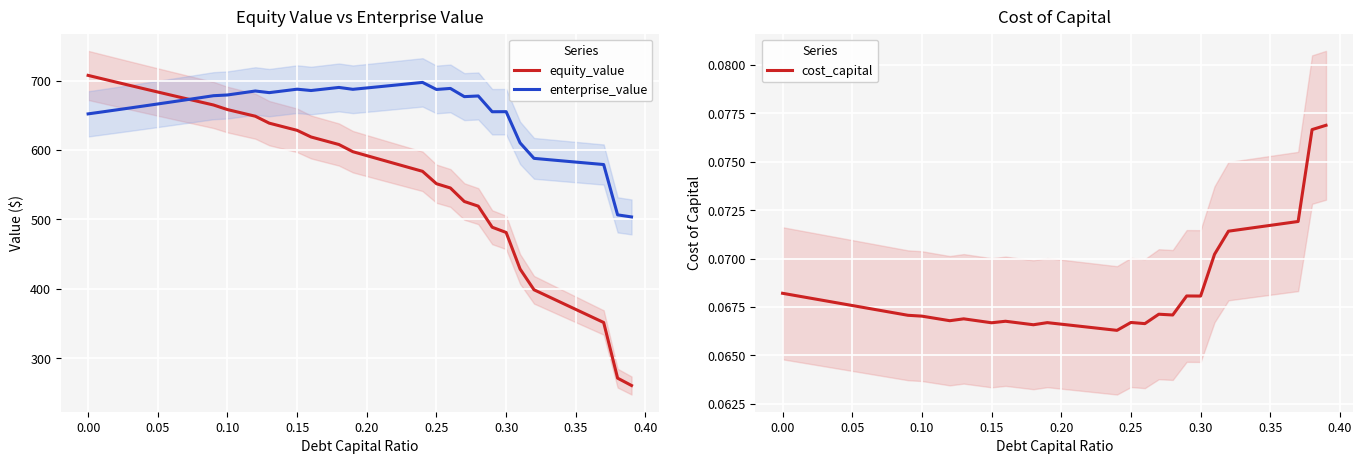

List the series in order of their peak value, lowest first.

cost_capital, enterprise_value, equity_value